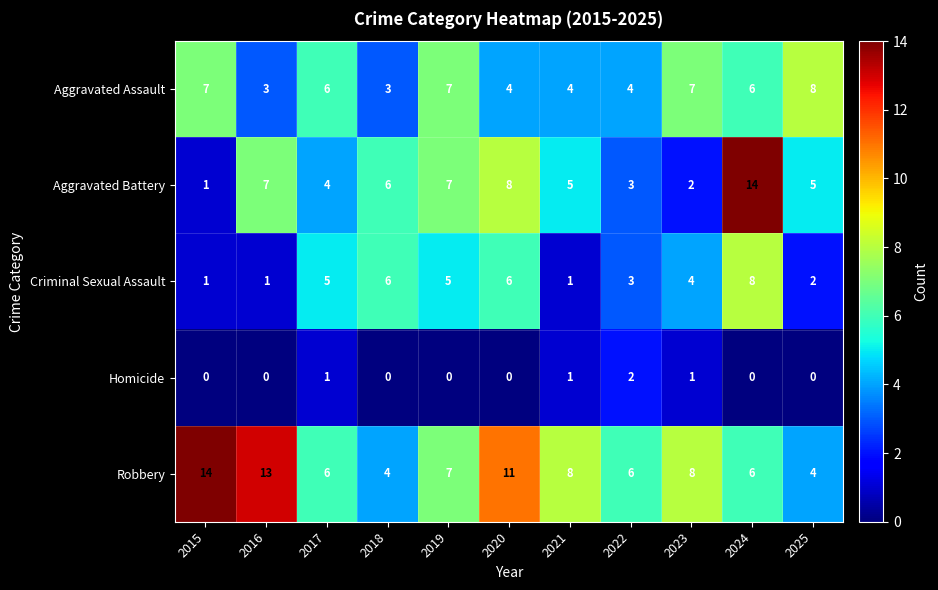

At which label does Aggravated Assault reach its peak?

2025